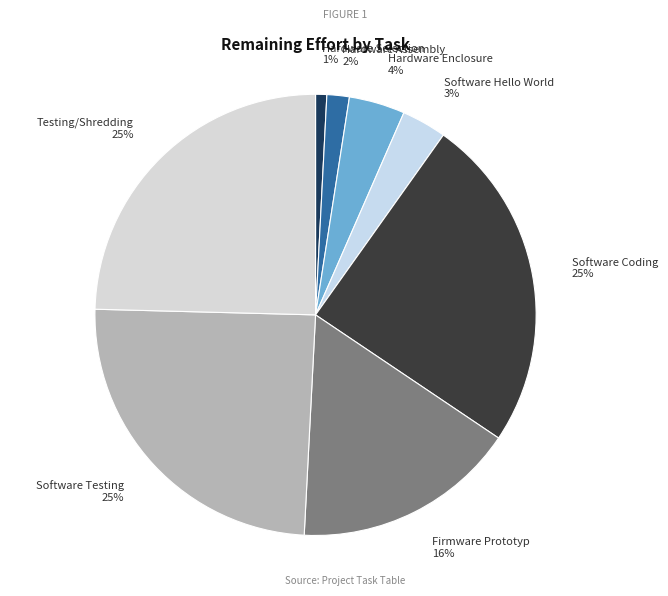

How many segments does this pie chart have?

8